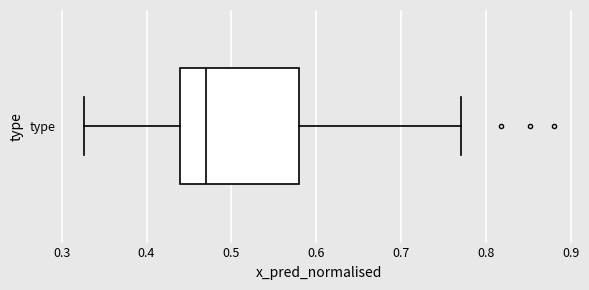

Transcribe this box plot: give where the median line is, the range the box spans, and where the two whiskers end, as read against the x-axis. The values are not printed on the chart, so give them approximately, as read against the axis.

median 0.47, box 0.44 to 0.58, whiskers 0.33 to 0.77